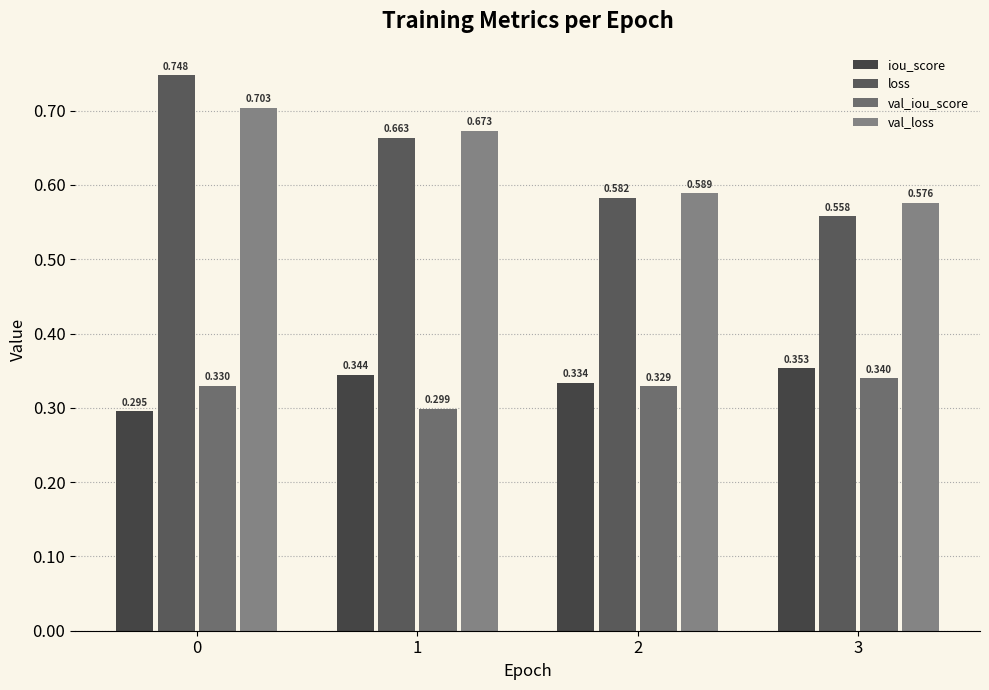

How many bars are there in each group?

4